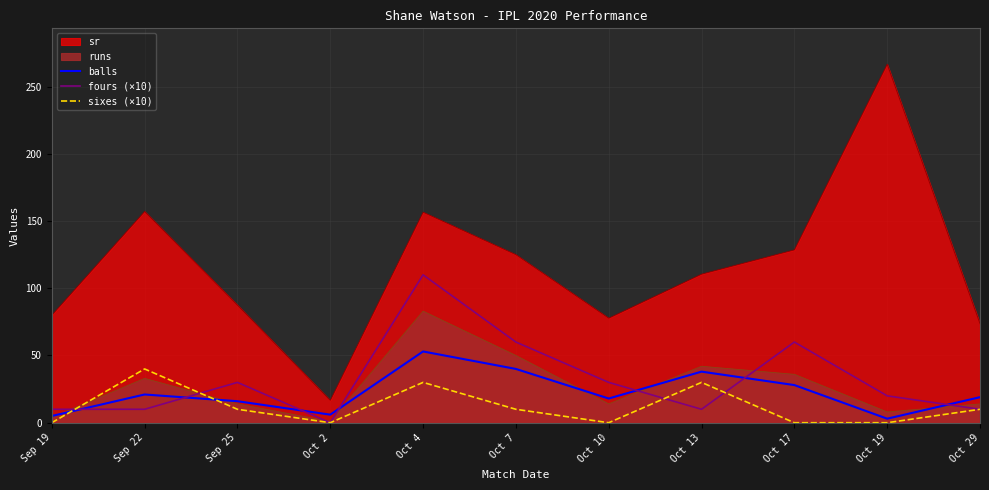

True or false: sixes (×10) and balls intersect in this chart.

True